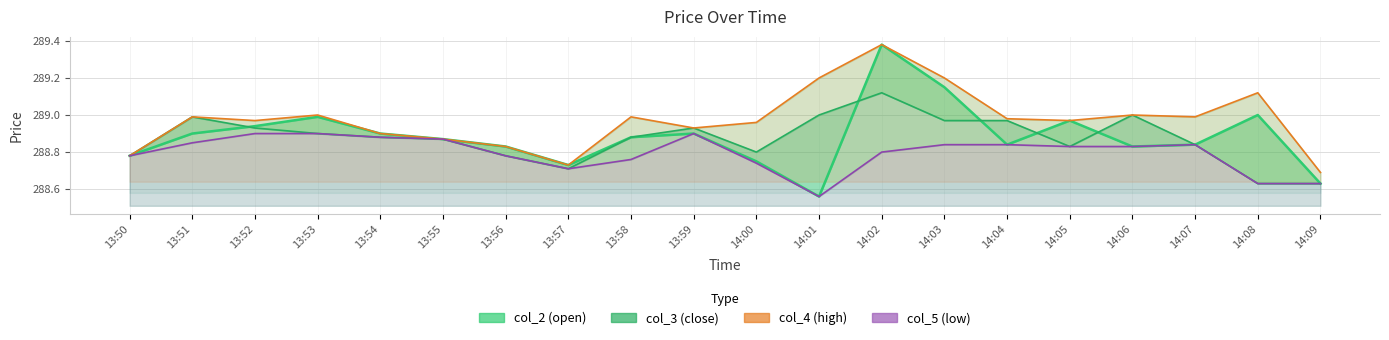

What are all the series names shown in the legend?

col_2, col_3, col_4, col_5